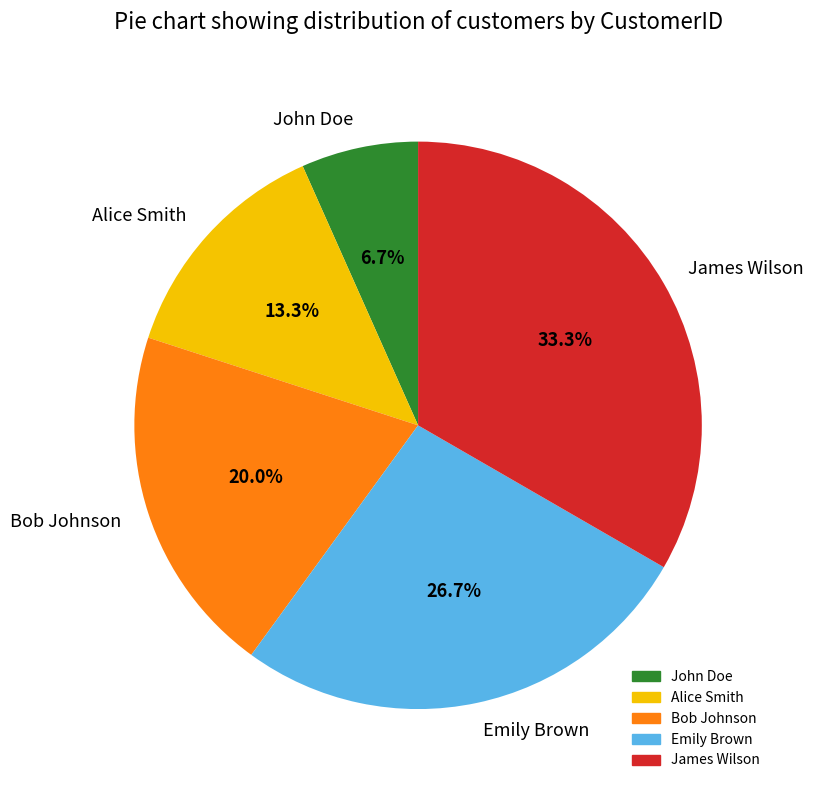

What percentage is the James Wilson slice, to the nearest percent?

33%